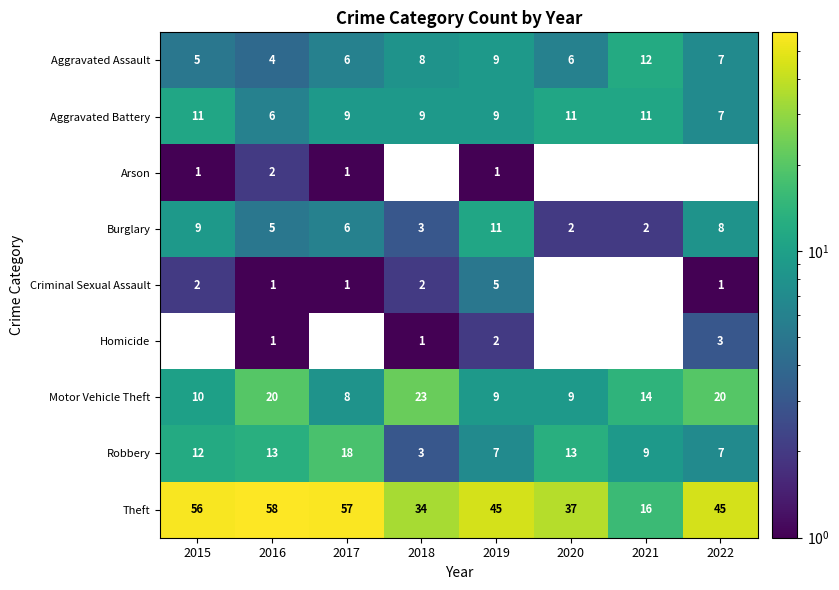

What is the greatest value displayed?

58